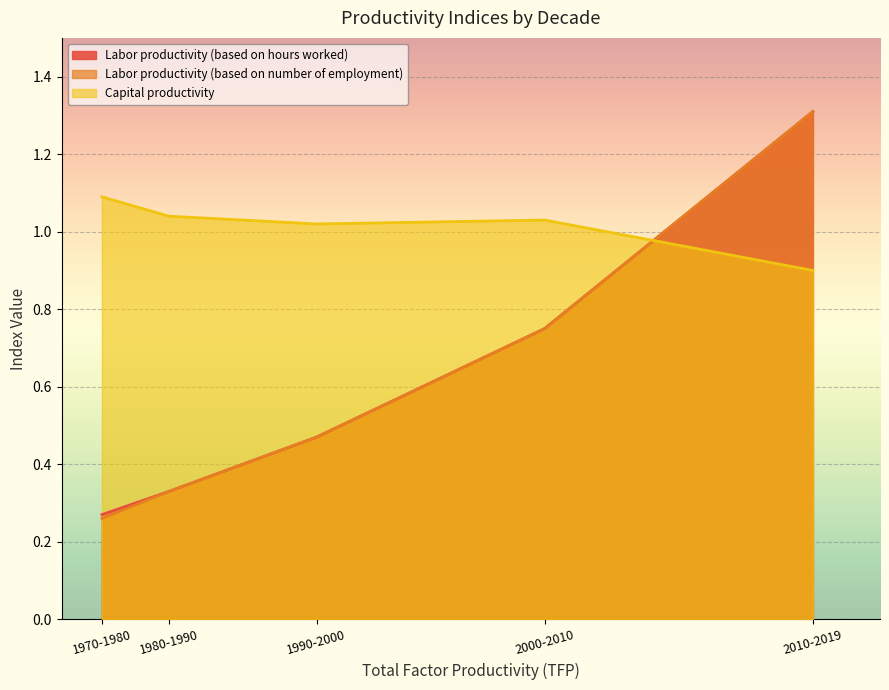

Where is the first local maximum for Capital productivity?

2000-2010